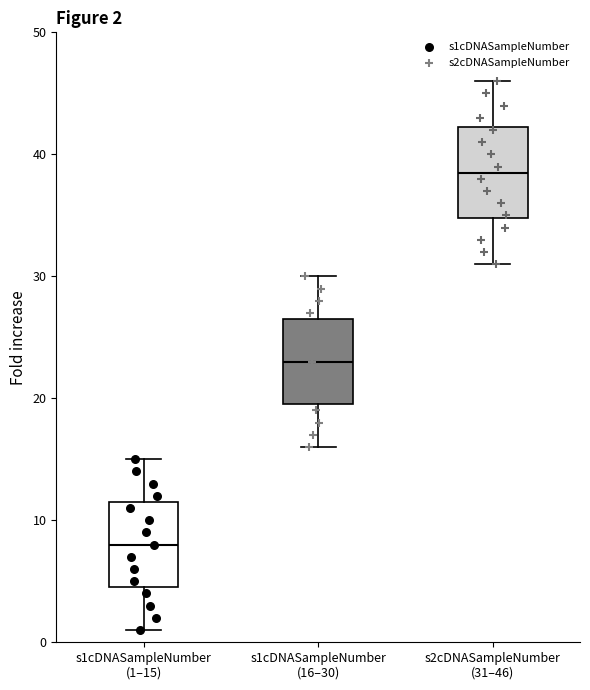

Which box's median line is the lowest?

s1cDNASampleNumber (1–15)